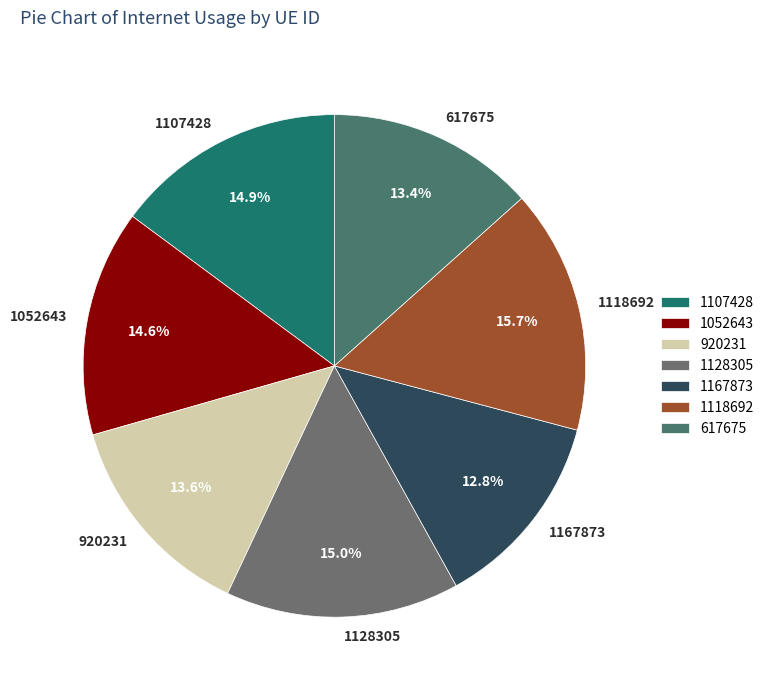

Count the number of slices in the pie.

7